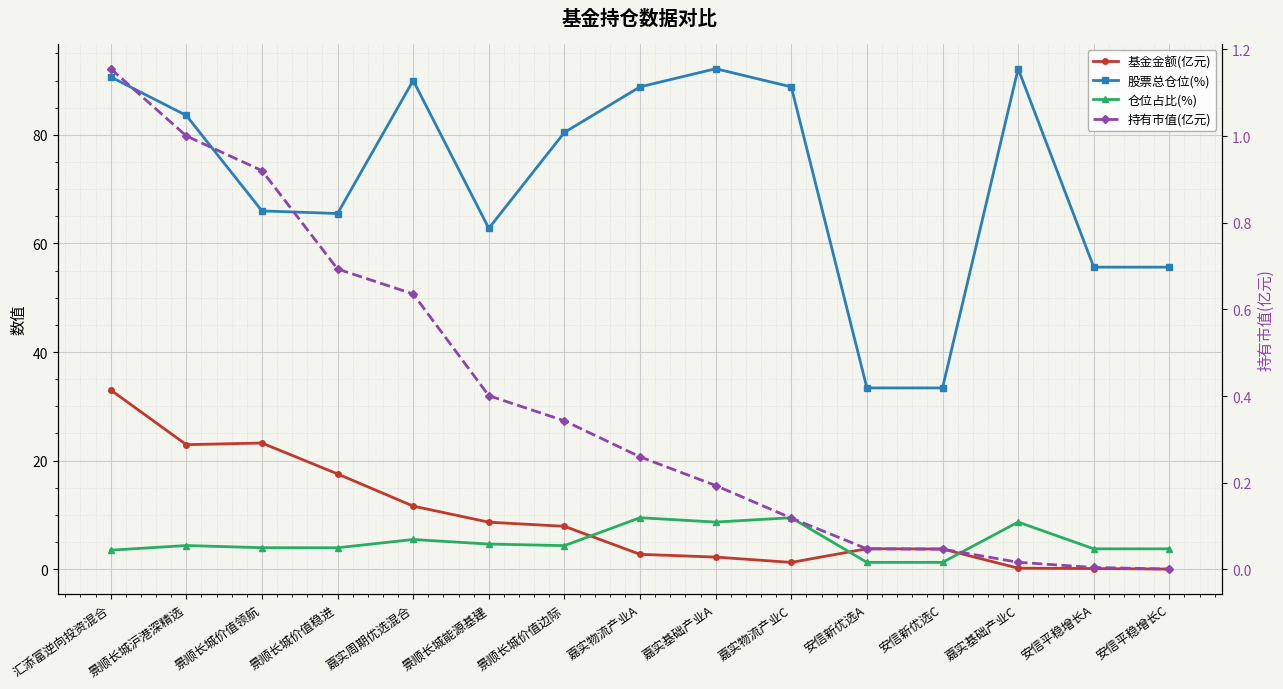

At which category is the sum across all series the highest?

汇添富逆向投资混合